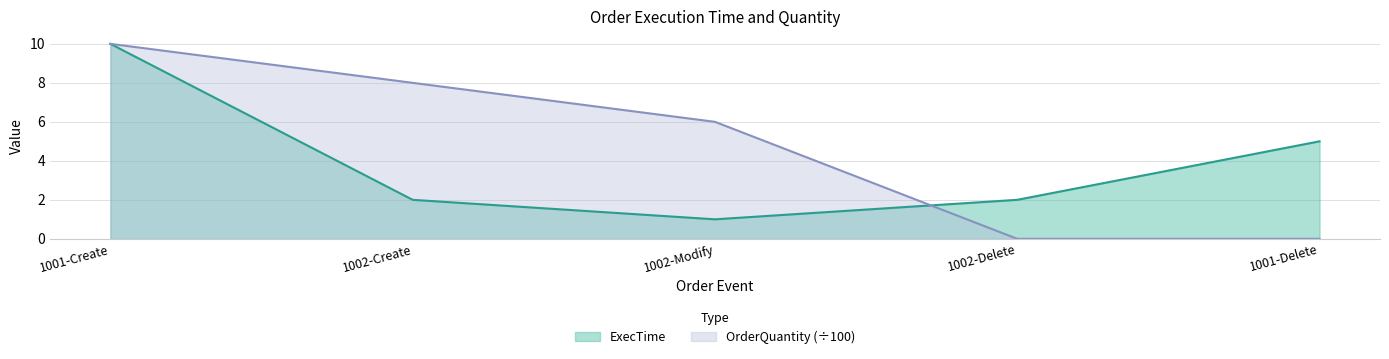

How many series are shown in this chart?

2